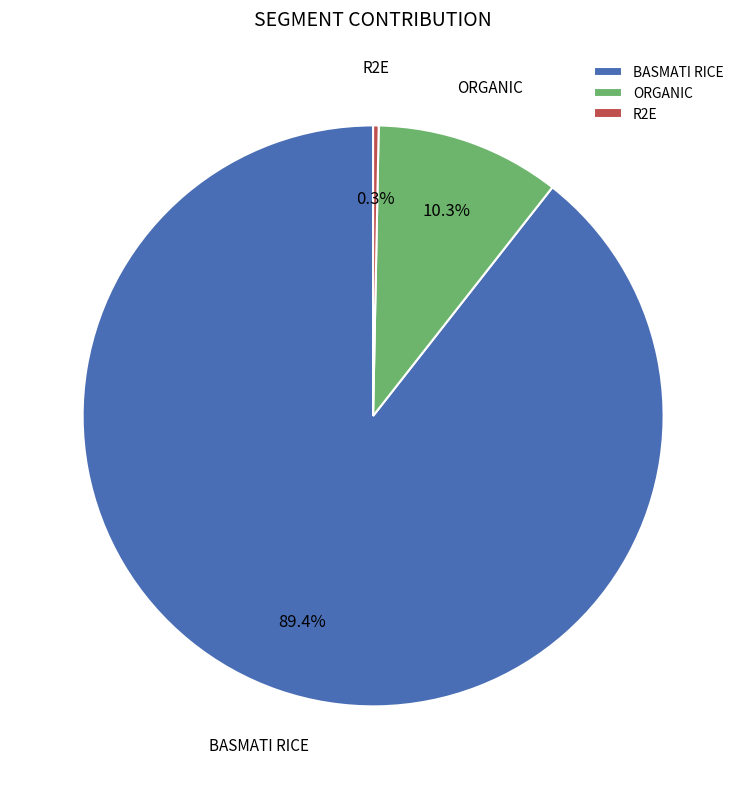

To the nearest percent, what percentage of the pie is BASMATI RICE?

89%